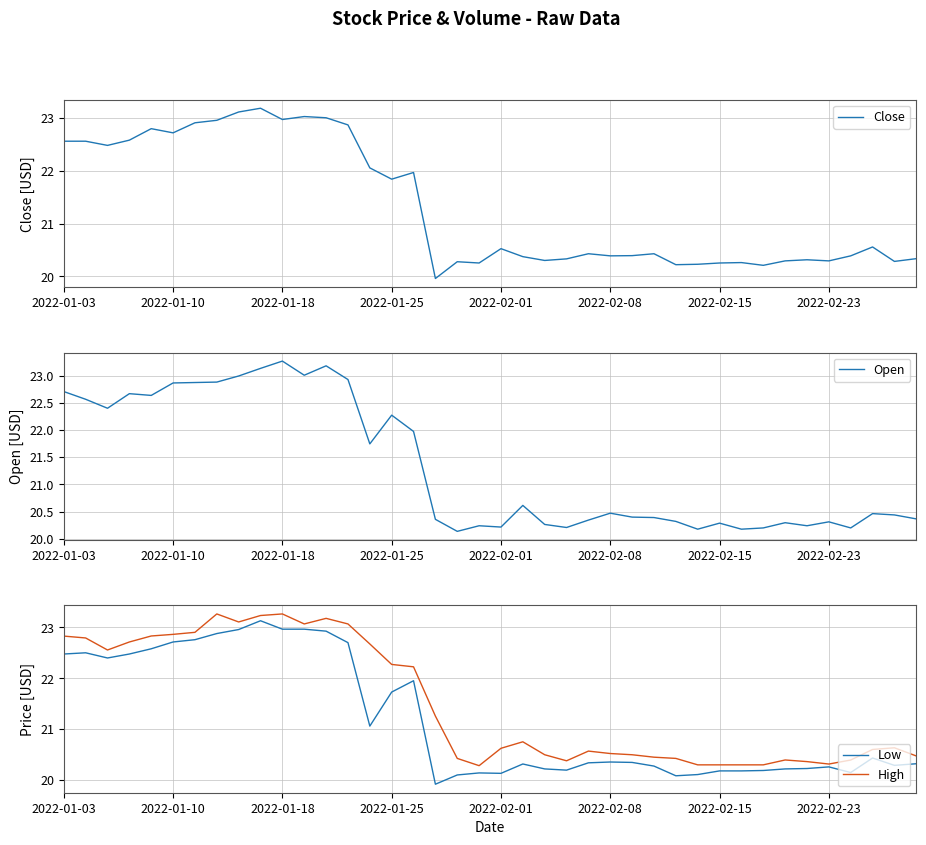

At which label does Low first exceed 20?

2022-01-03